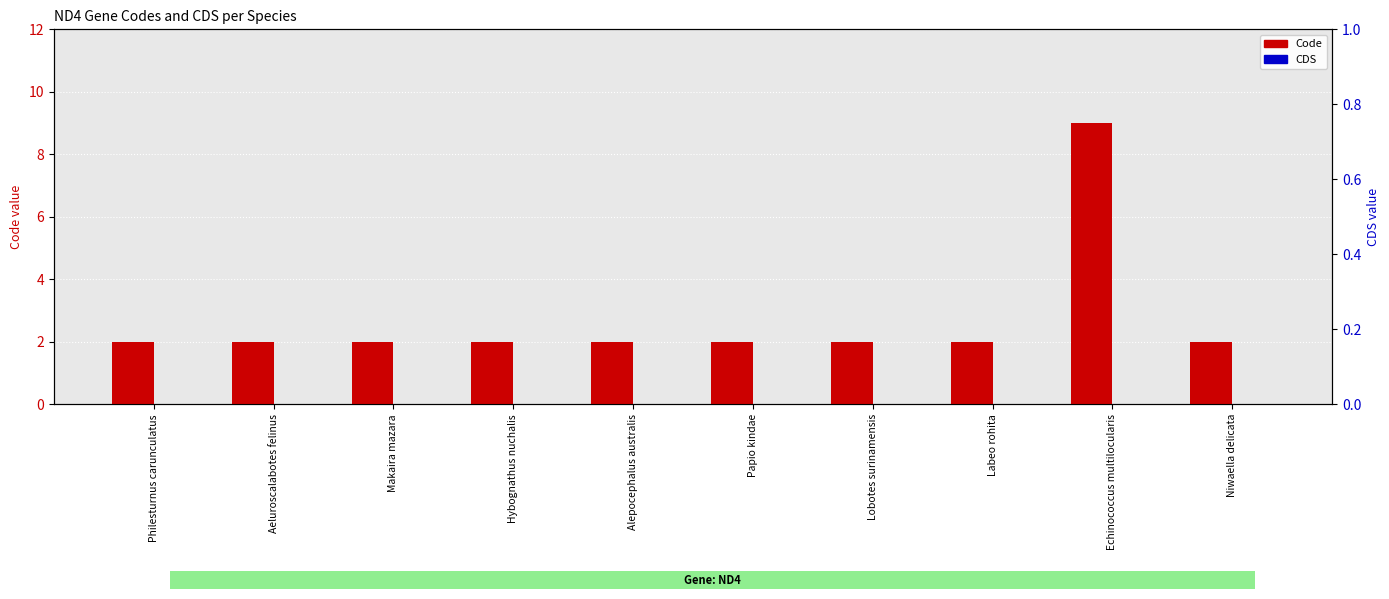

At which category is the sum across all series the highest?

Echinococcus multilocularis